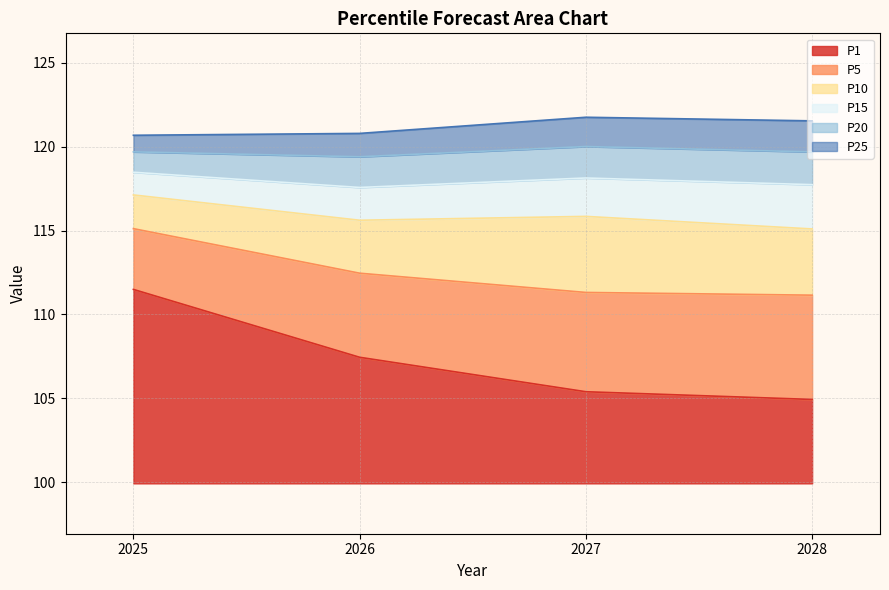

Rank the categories by P20 value from highest to lowest.

2027, 2025, 2028, 2026